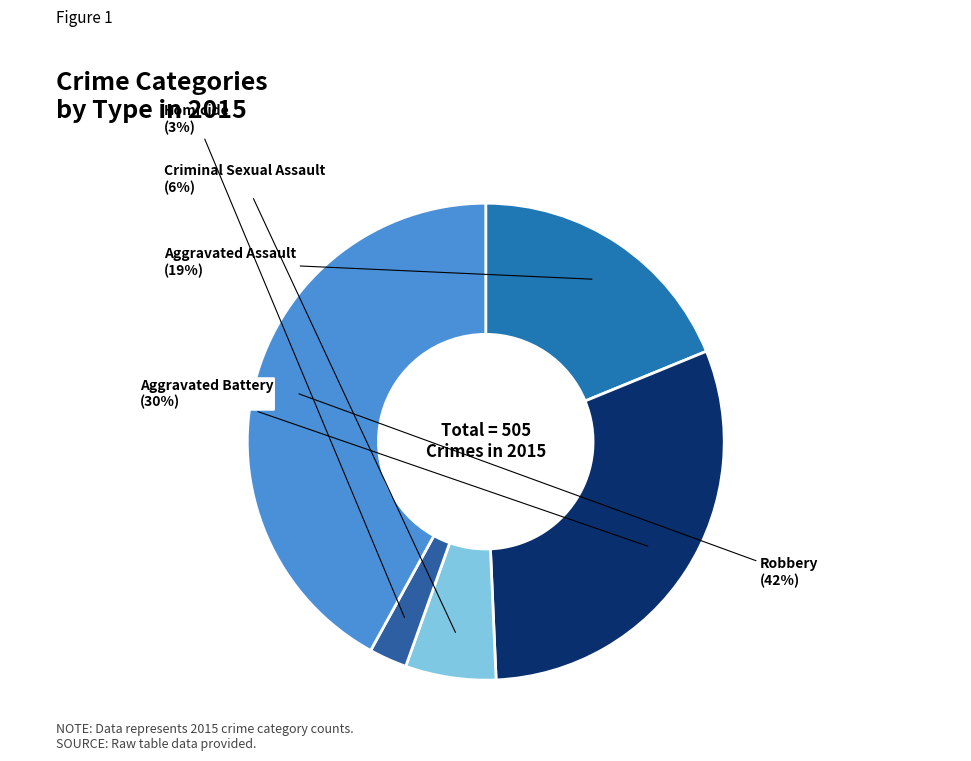

How many slices are in this pie chart?

5